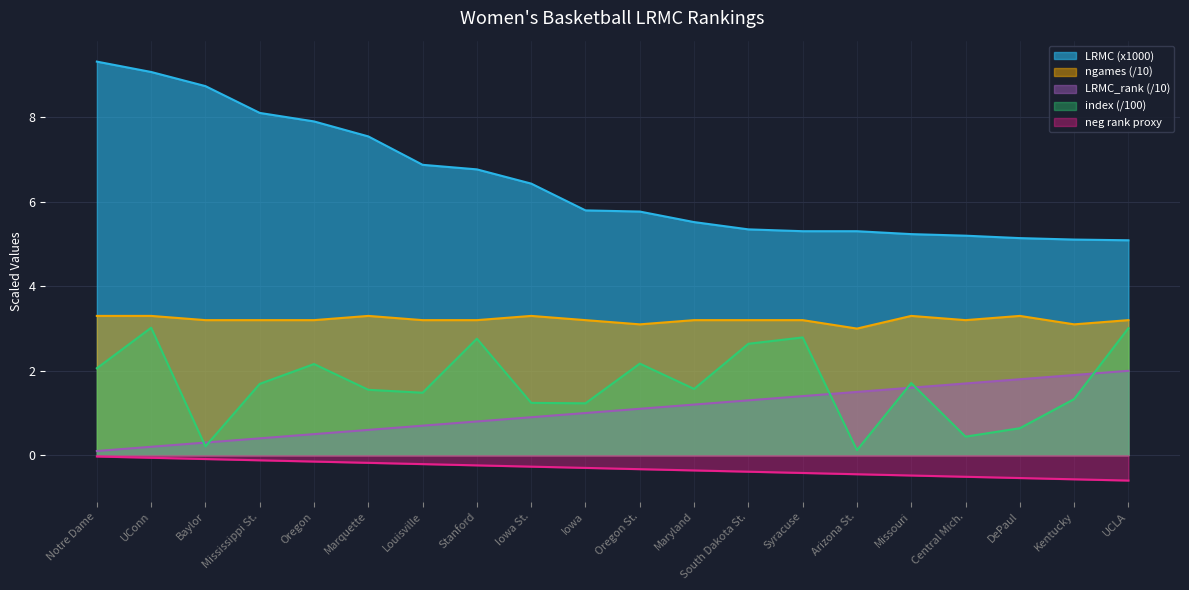

True or false: ngames and index_vals intersect in this chart.

False